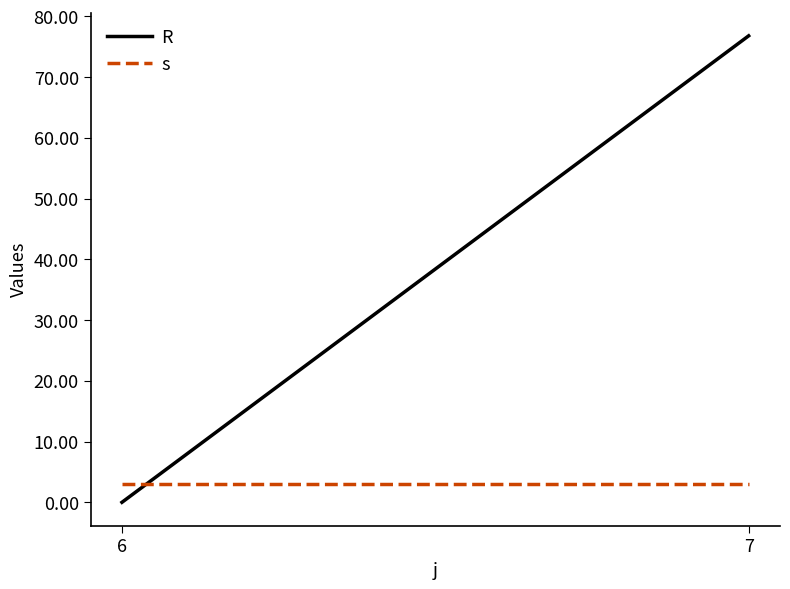

What is the approximate value of s at 6?

3.0